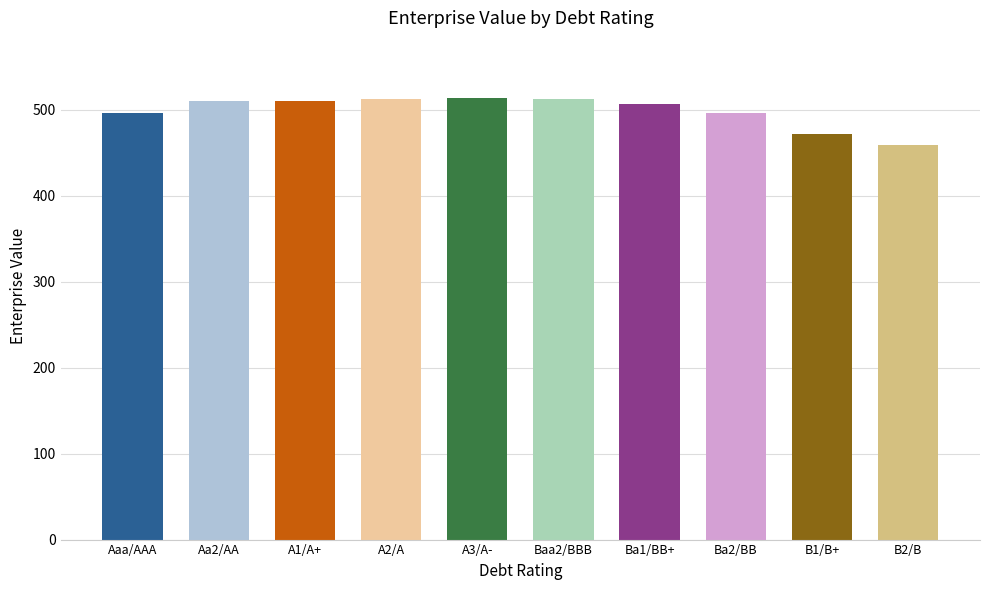

What is the maximum value shown in the chart?

512.9